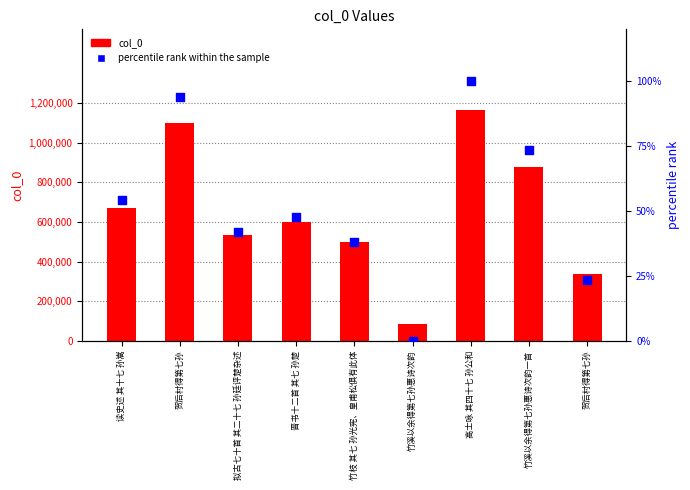

What is the total value across all series at 拟古七十首 其二十七 孙廷评楚杂述?

536453.8